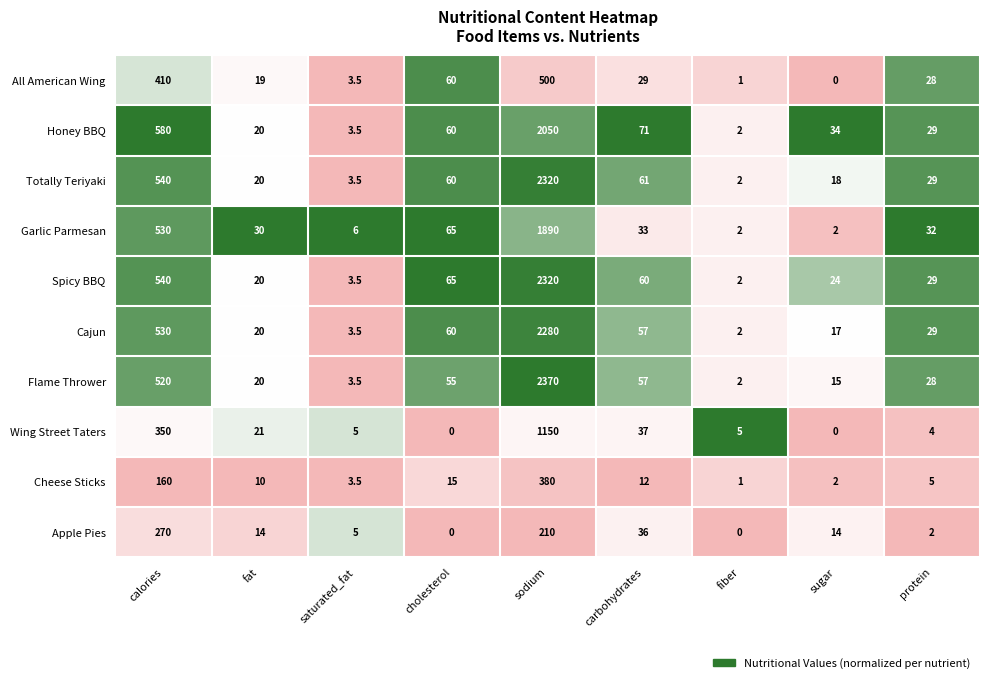

What is the average value of the Cheese Sticks series?

65.4